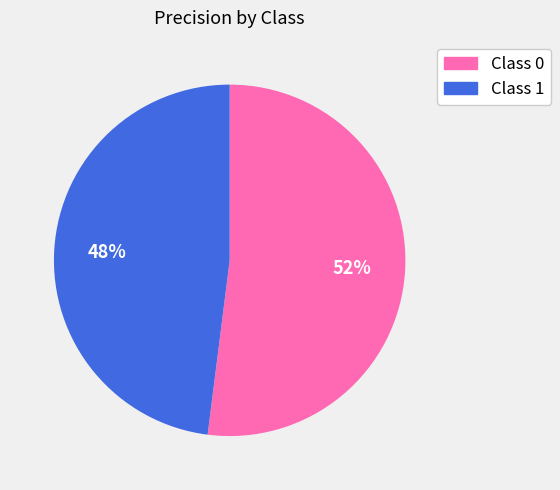

To the nearest percent, what is the average slice percentage?

50%